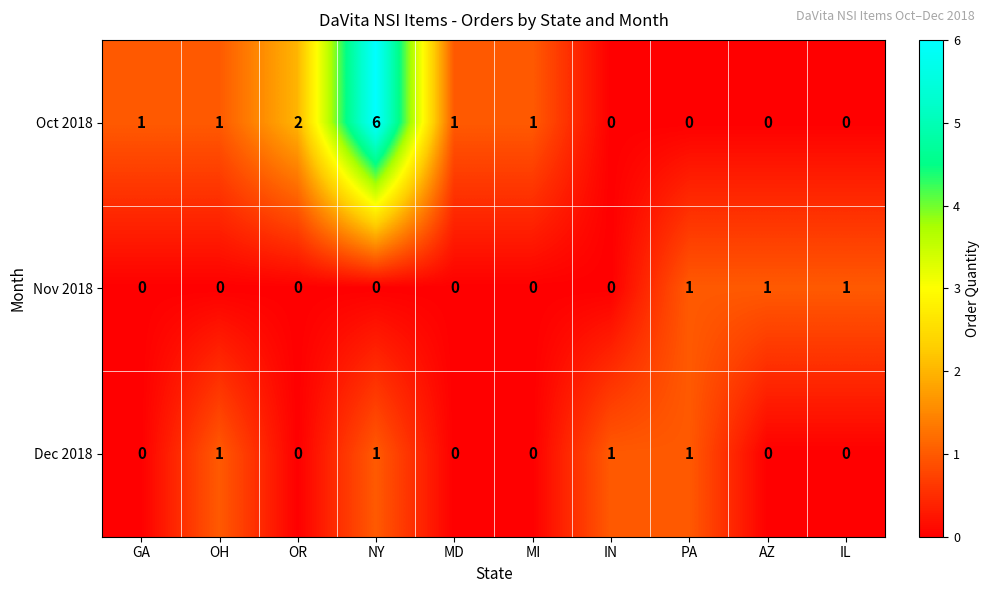

Count the Dec 2018 values in the range 0 to 1.

10